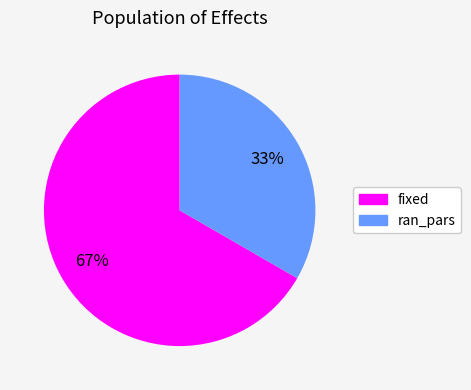

Count the number of slices in the pie.

2